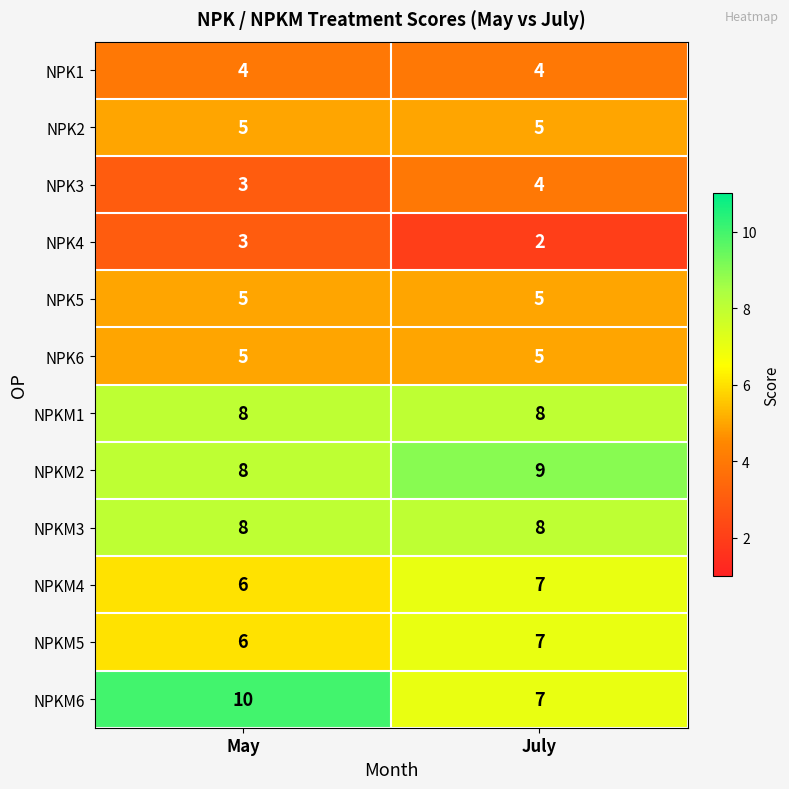

At which category does the chart reach its minimum across all series?

July